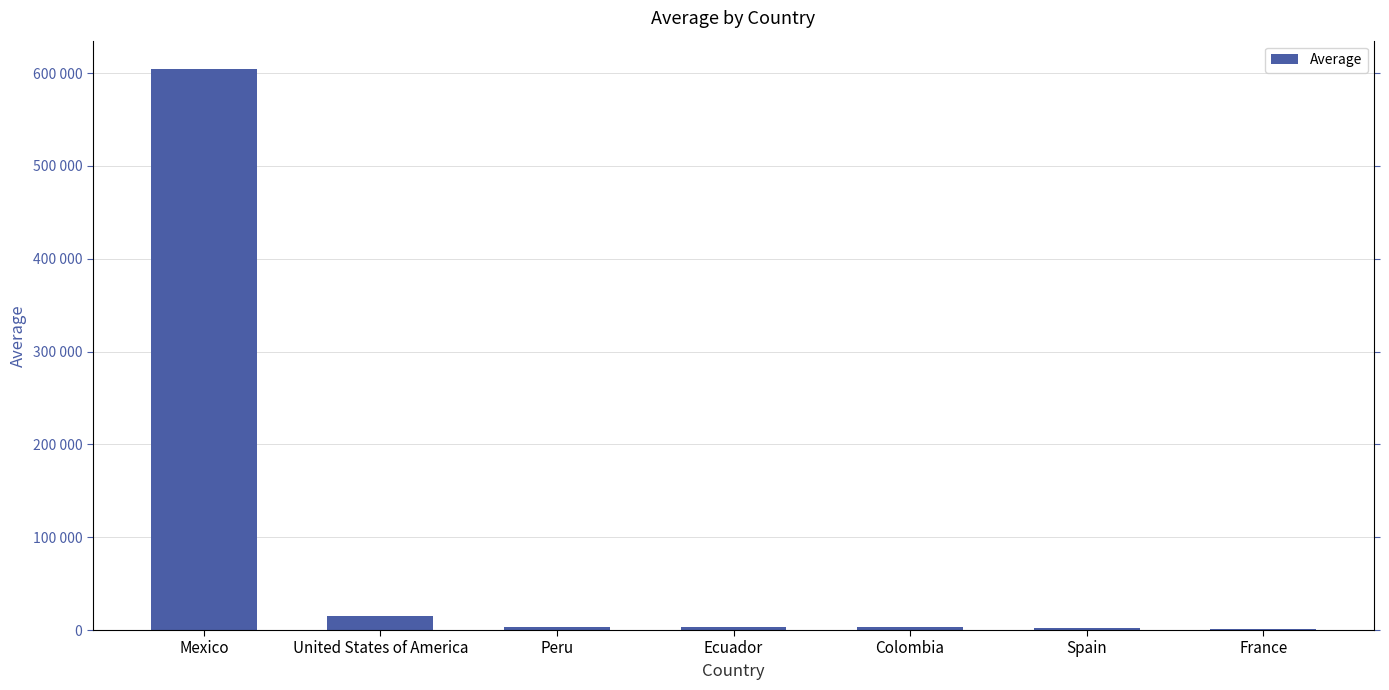

Where does the data first go above 3326?

Mexico